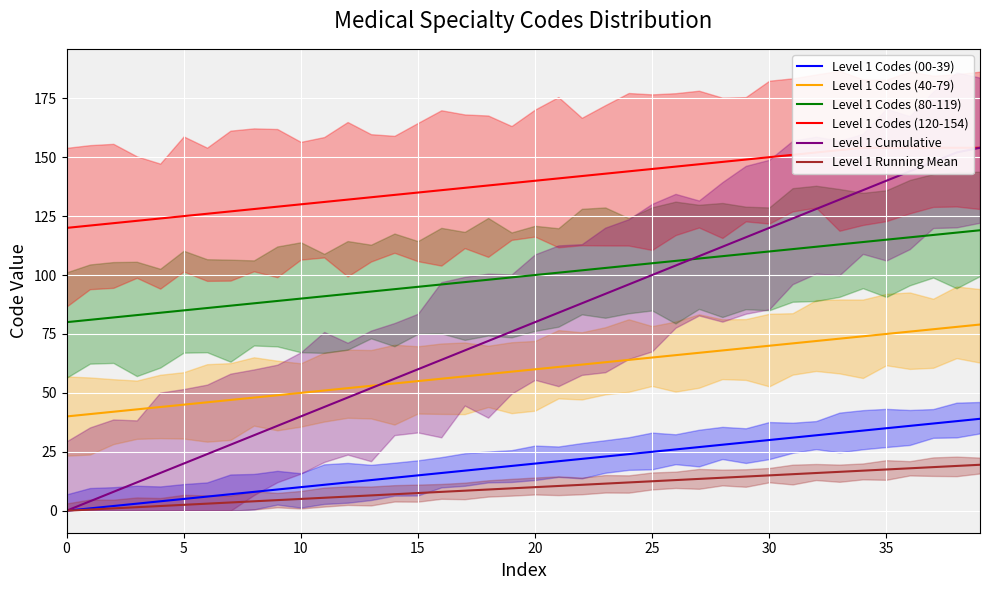

What is the average value of the Level 1 Codes (120-154) series?

139.1